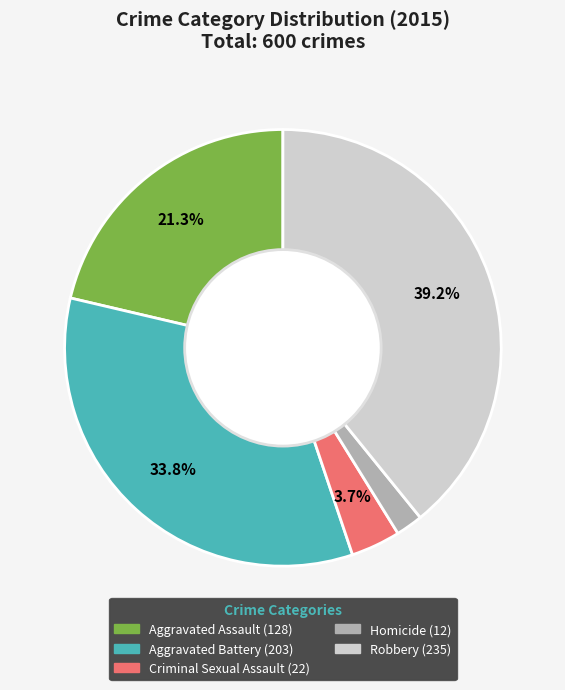

Approximately how many times larger is the value at Aggravated Assault compared to Homicide?

10.7